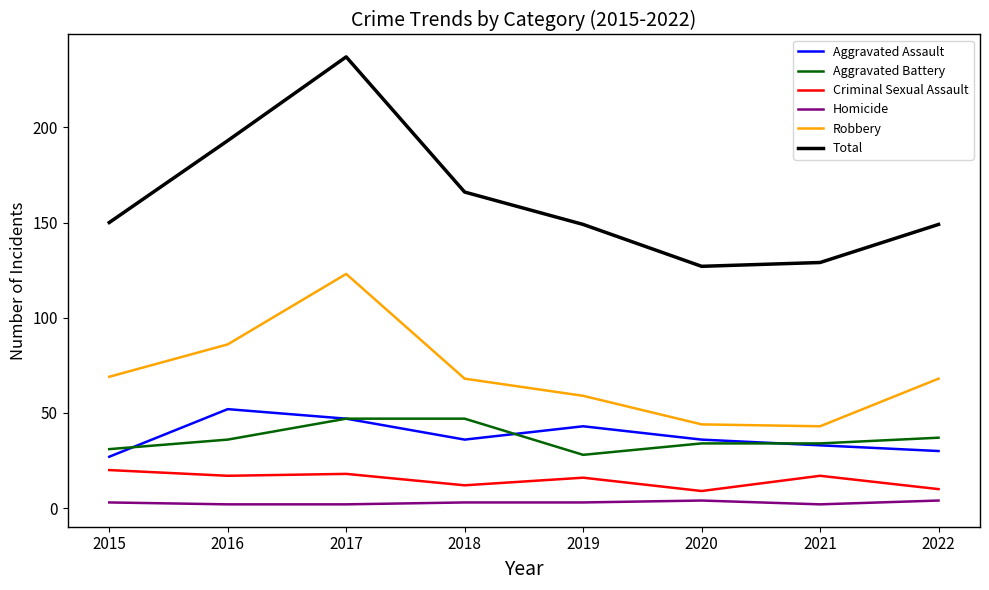

What is the difference between the highest and lowest values at 2022?

145